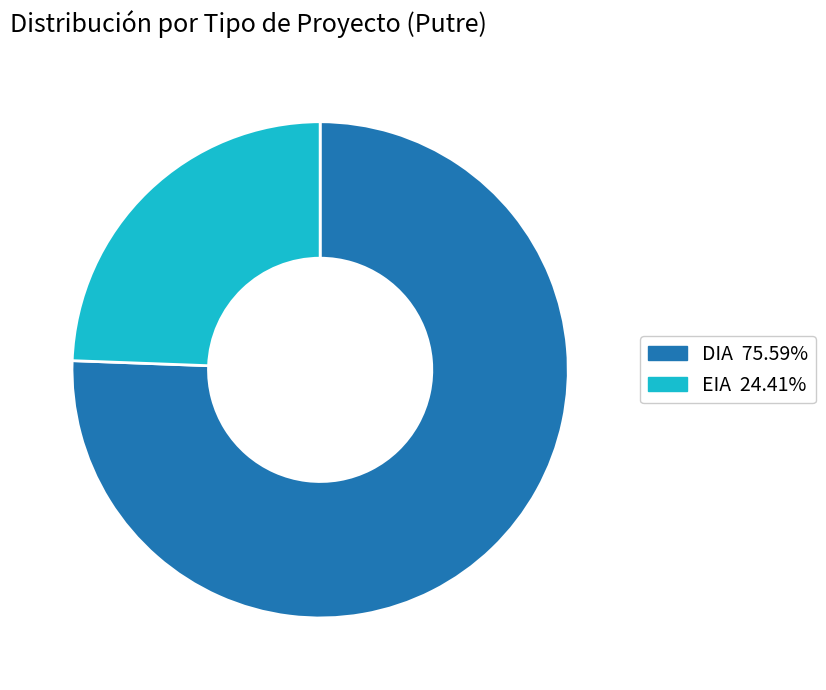

Is the sum of EIA and DIA greater than half?

Yes